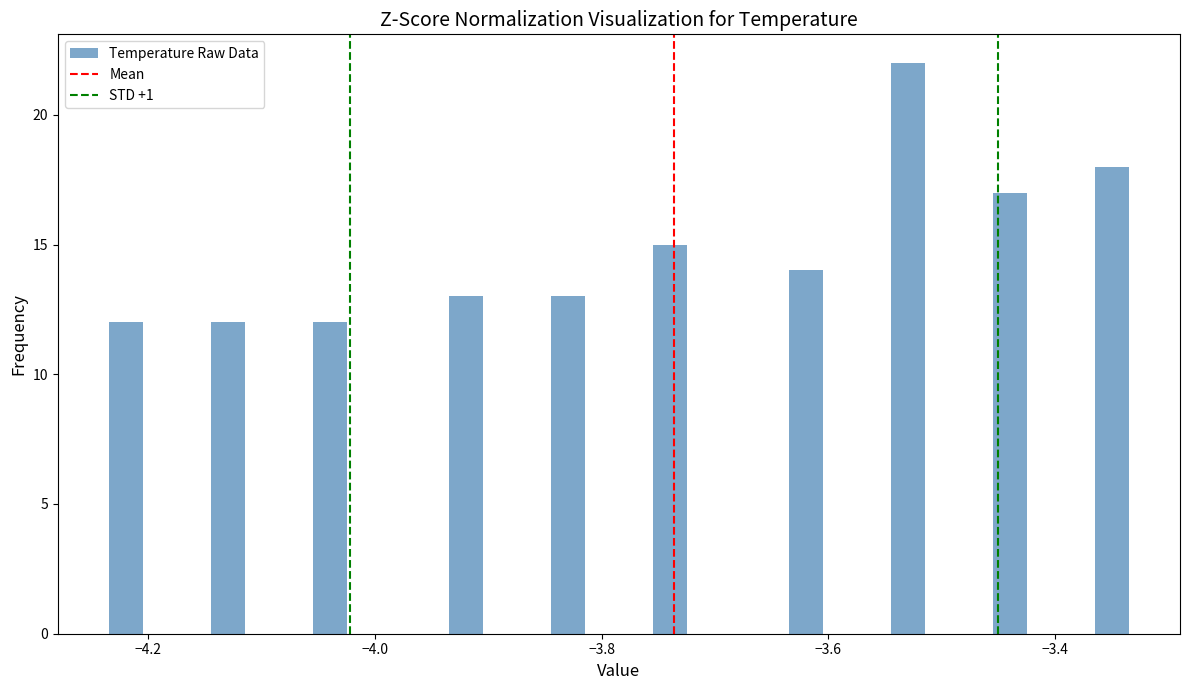

Around what value on the x-axis is the tallest bar? Give the approximate position of its centre, as read against the axis.

-3.52